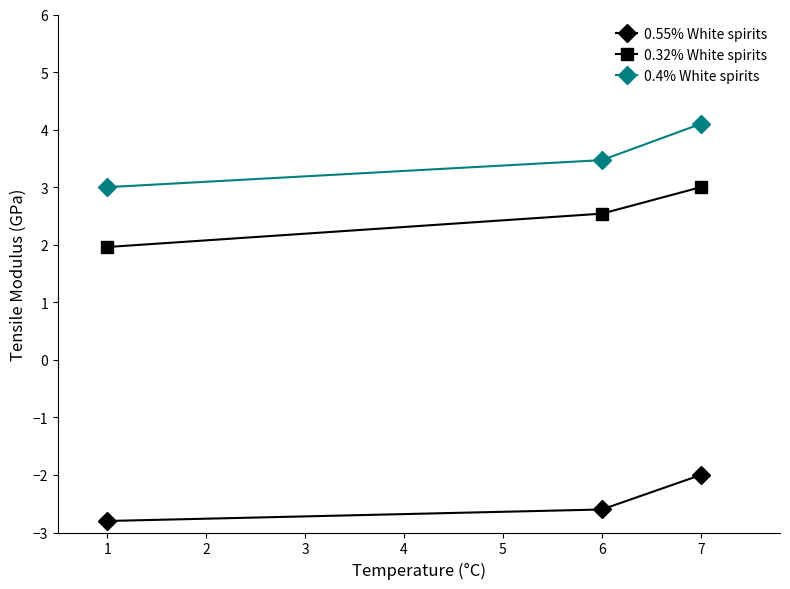

Reading left to right, what are all the values shown in this chart?

0.55% White spirits: -2.8	-2.6	-2.0
0.32% White spirits: 2.0	2.5	3.0
0.4% White spirits: 3.0	3.5	4.1